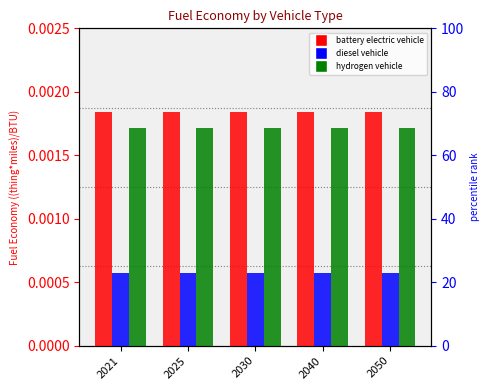

At 2025, list the series in order from largest to smallest.

battery electric vehicle, hydrogen vehicle, diesel vehicle